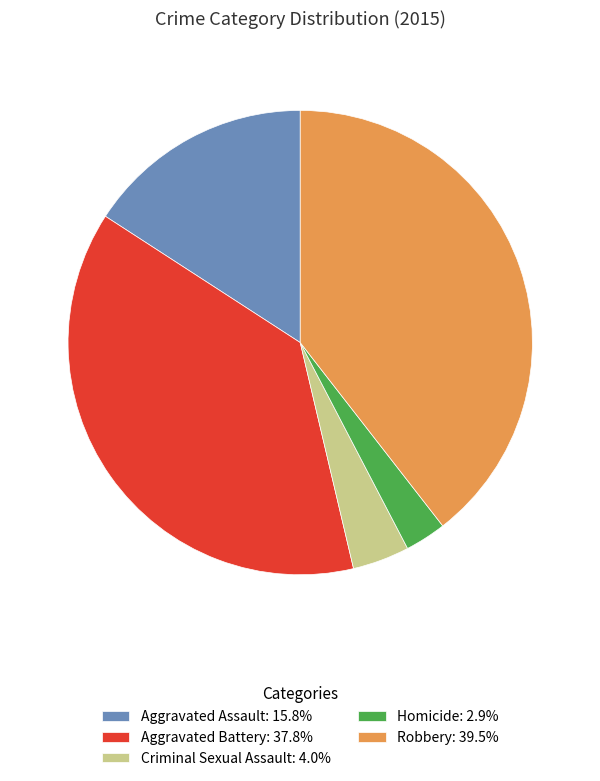

What is the ratio of the value at Aggravated Assault: 15.8% to the value at Robbery: 39.5%?

0.4